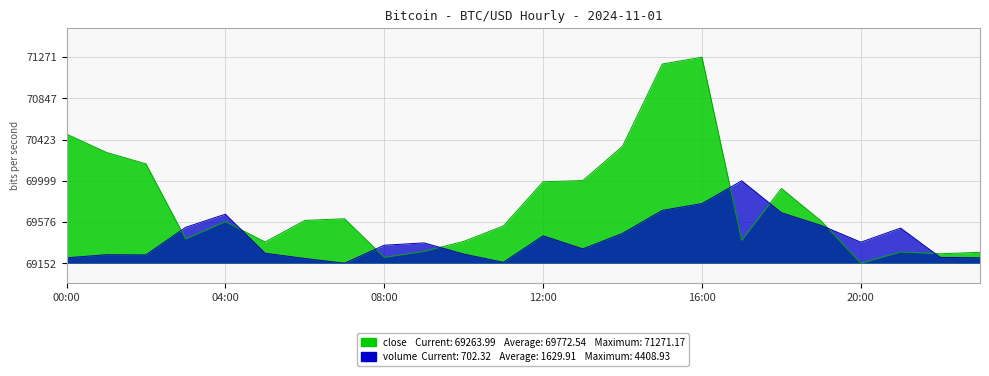

What are all the series names shown in the legend?

close, volume